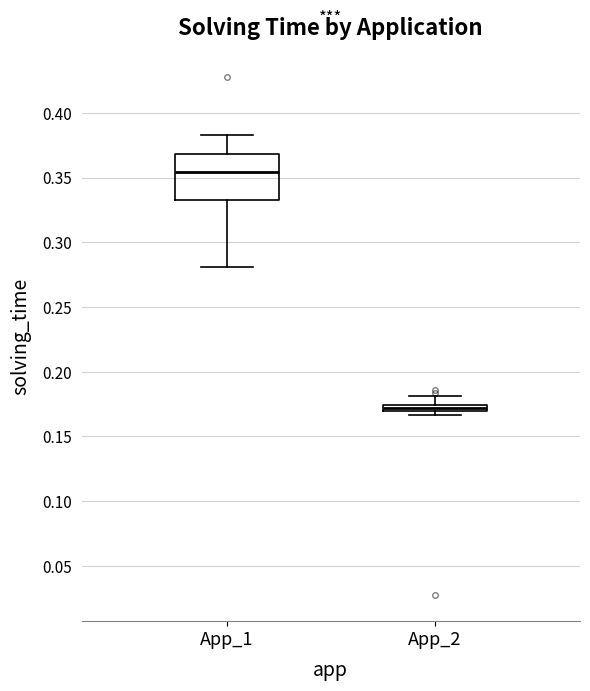

Which box's median line is the lowest?

App_2